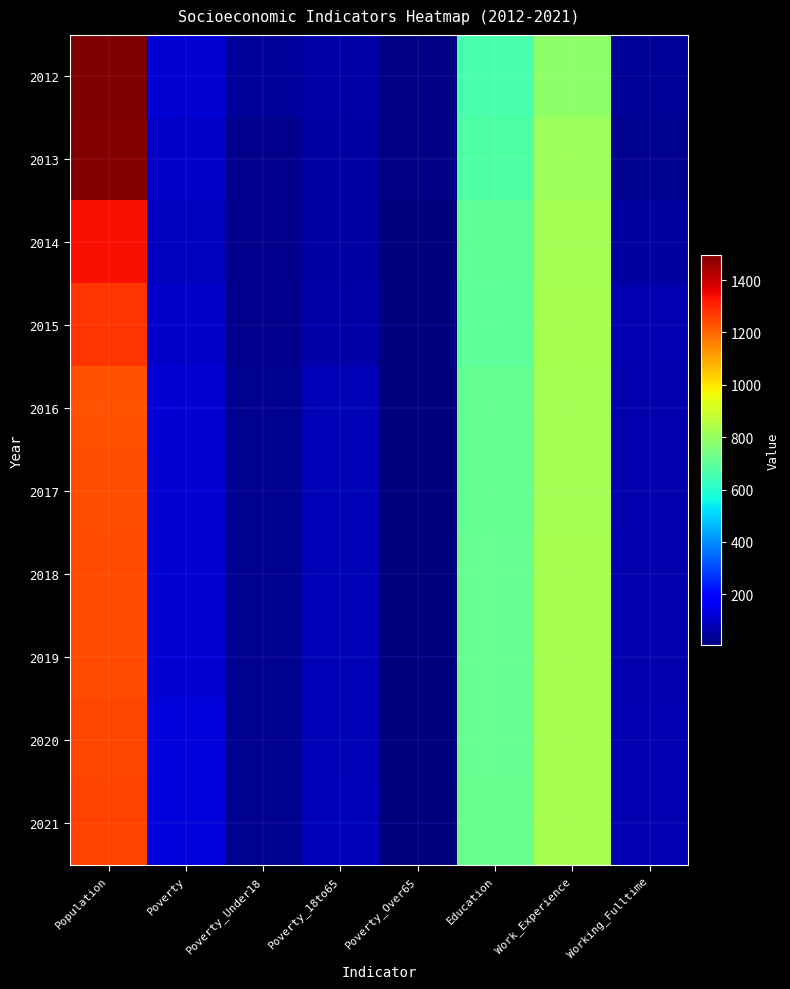

Count the number of data series in this chart.

10